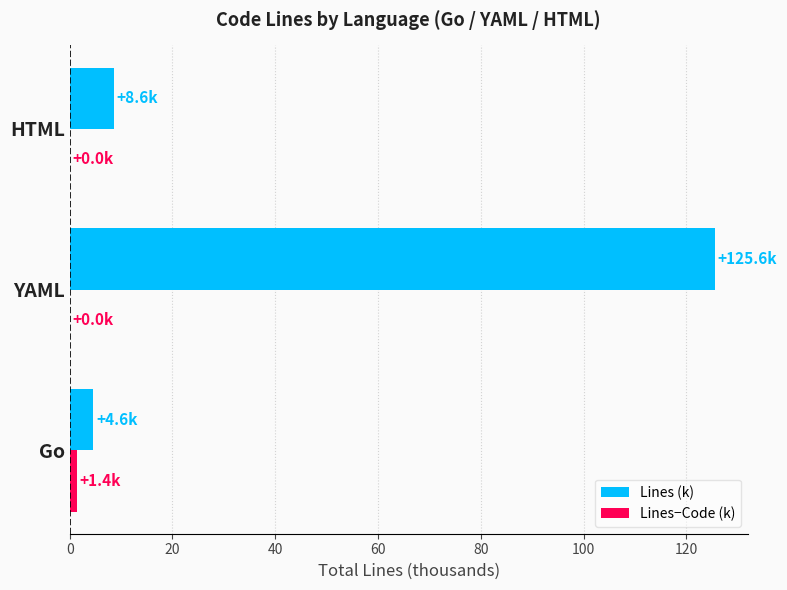

Is the value of Lines−Code (k) at YAML greater than the value of Lines (k) at YAML?

No